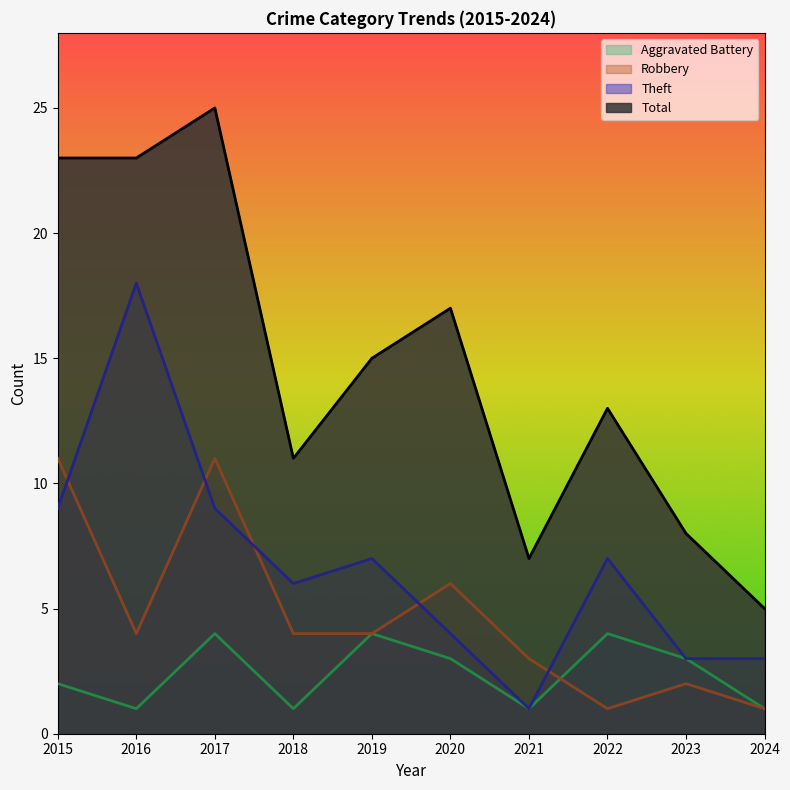

At which category does Total reach its first local peak?

2017